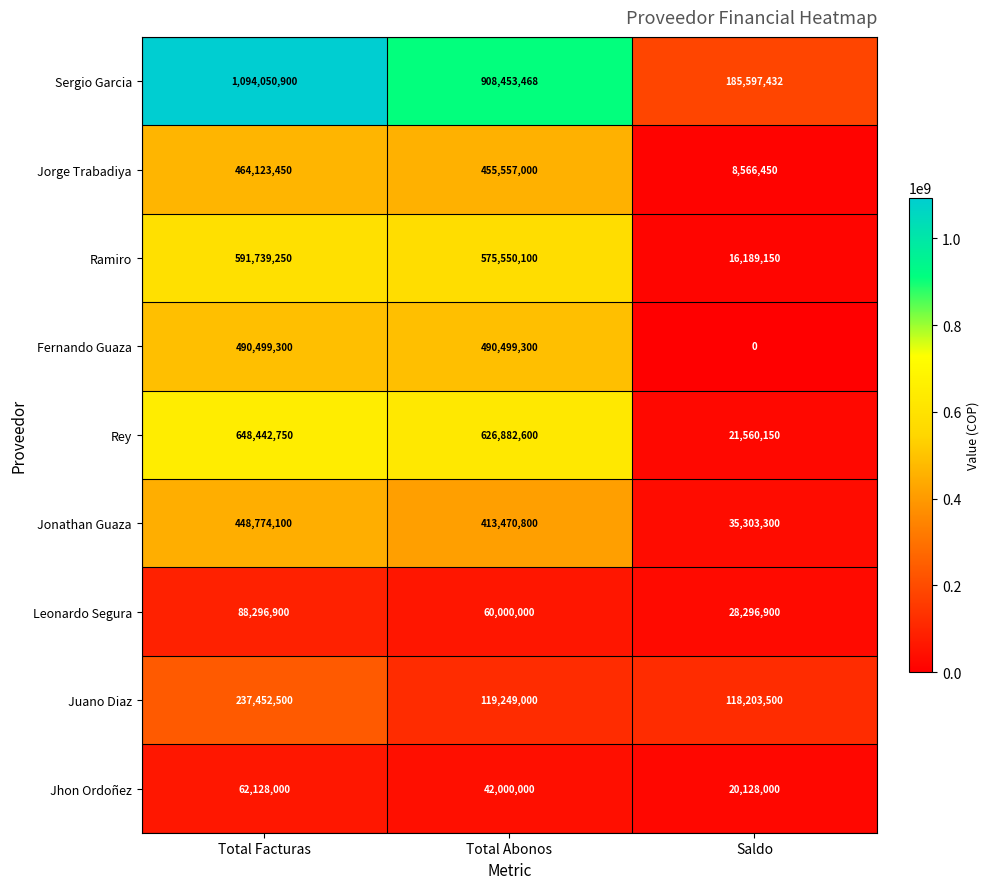

Count the number of data series in this chart.

9